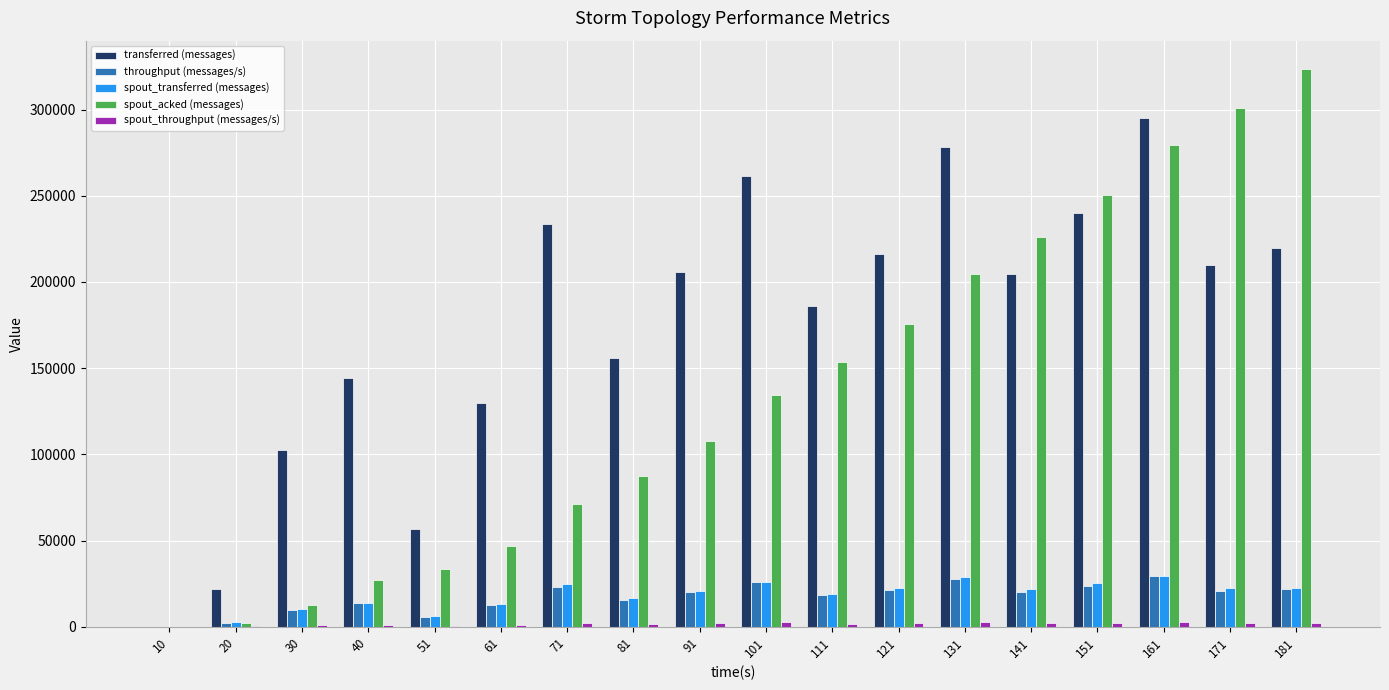

How many values in throughput (messages/s) are above zero?

17